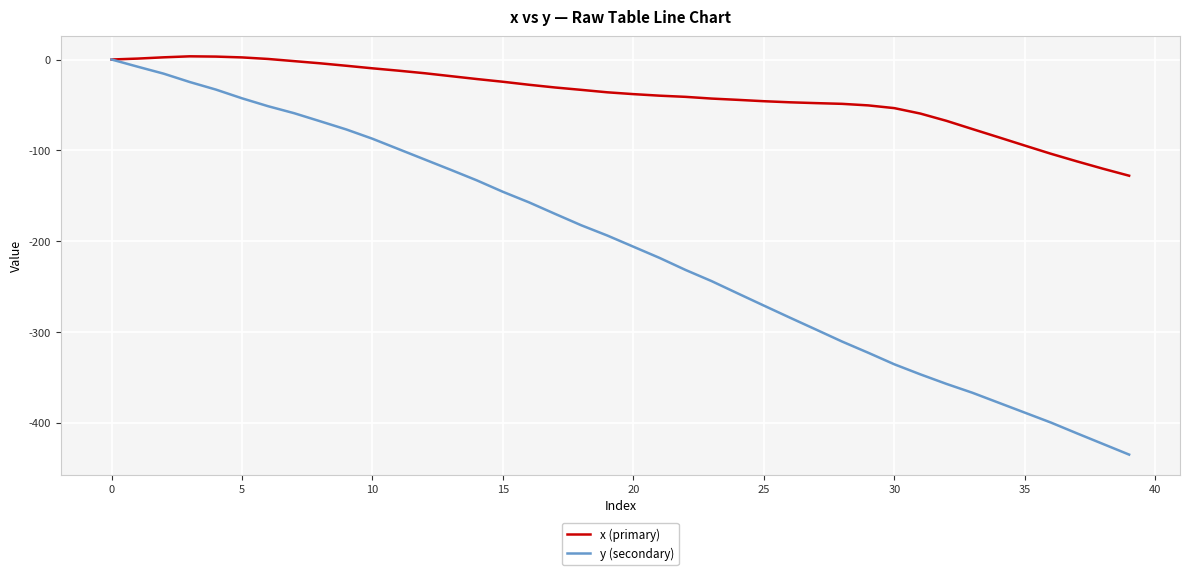

Which series has the widest spread of values?

y (secondary)